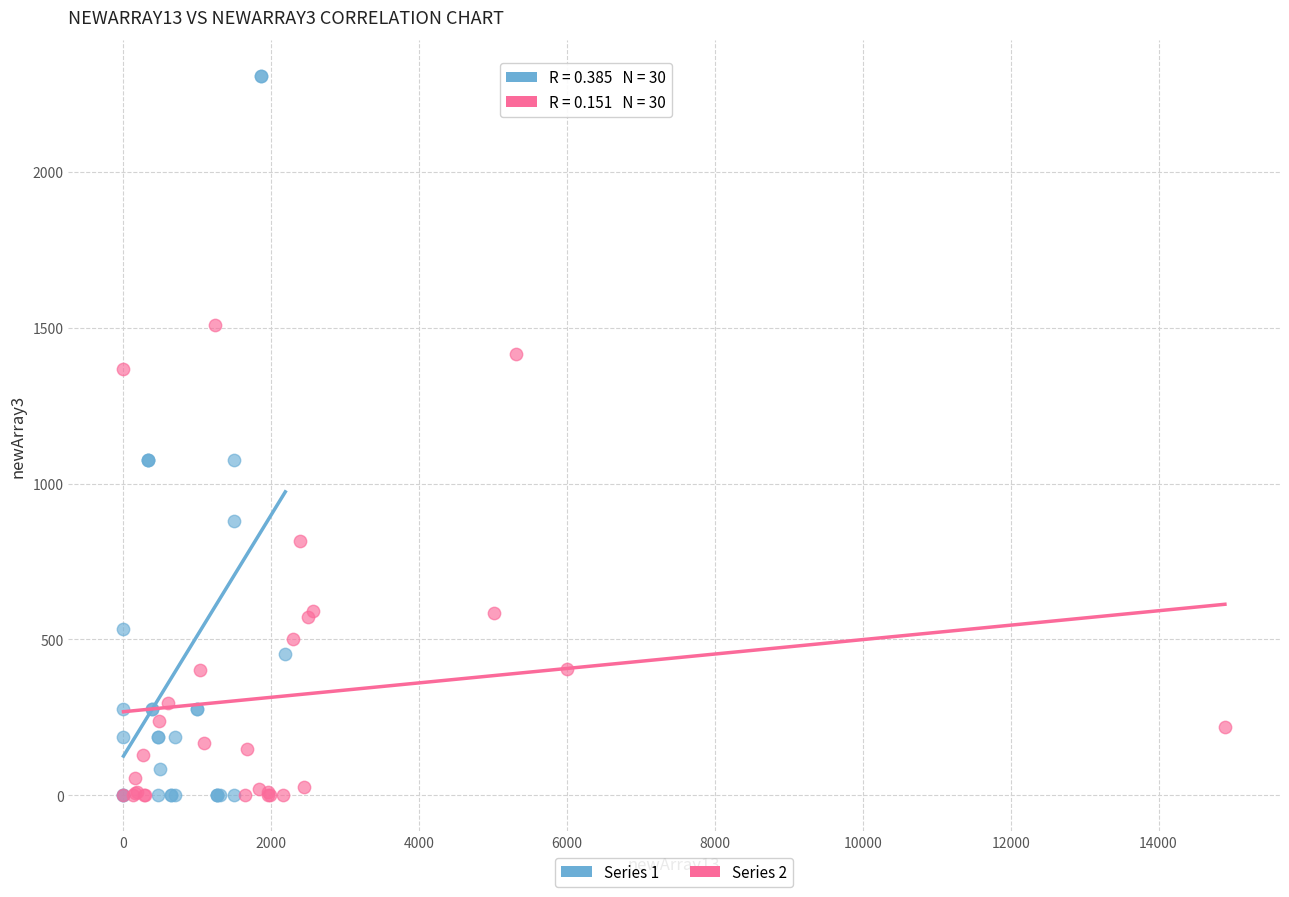

Which series has the widest spread of Y values?

Series 1